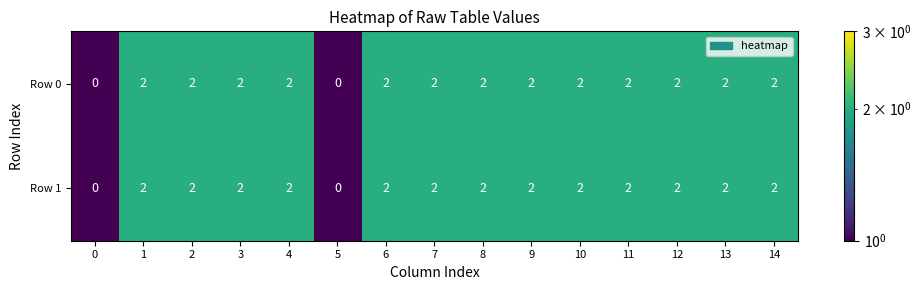

Count the Row 0 values in the range 2 to 3.

13